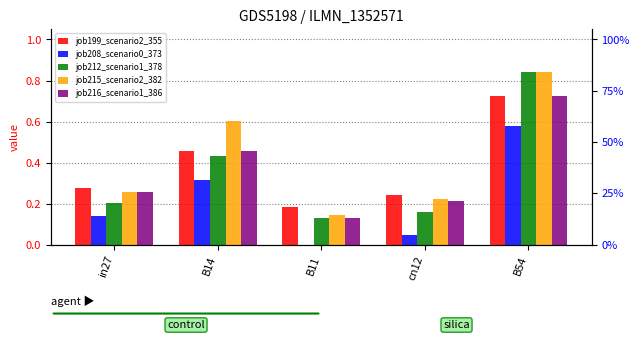

How many data points in job208_scenario0_373 are above 0?

4